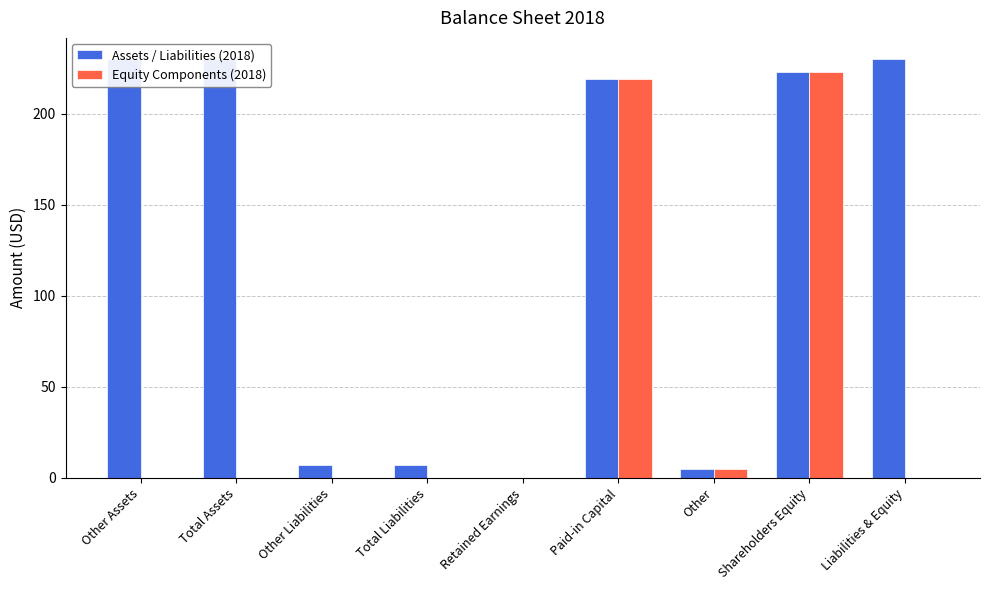

At how many categories does at least one series exceed 24?

5